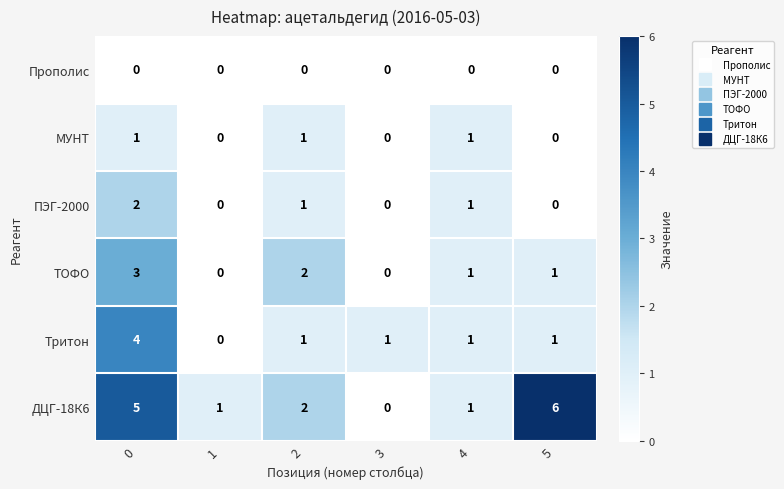

What is the difference between the highest and lowest values at 5?

6